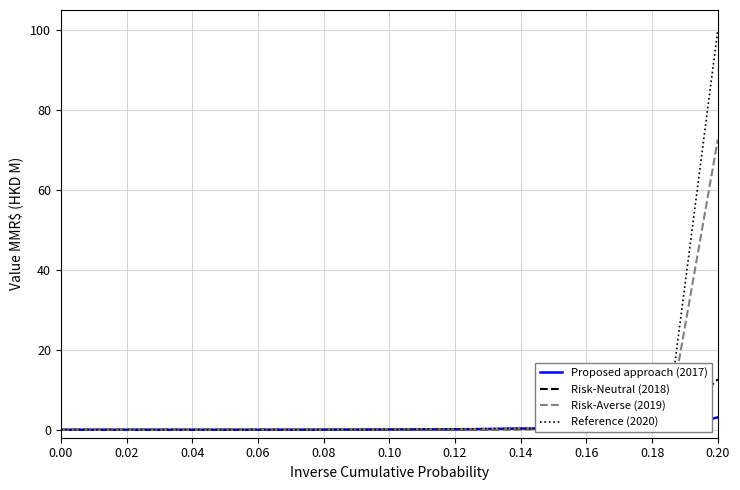

List the series in order of their peak value, highest first.

Reference (2020), Risk-Averse (2019), Risk-Neutral (2018), Proposed approach (2017)